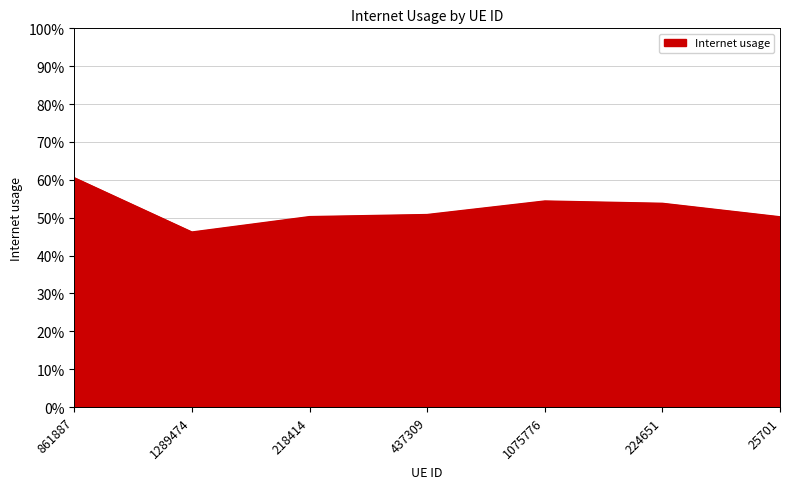

Does the chart have visible grid lines?

Yes